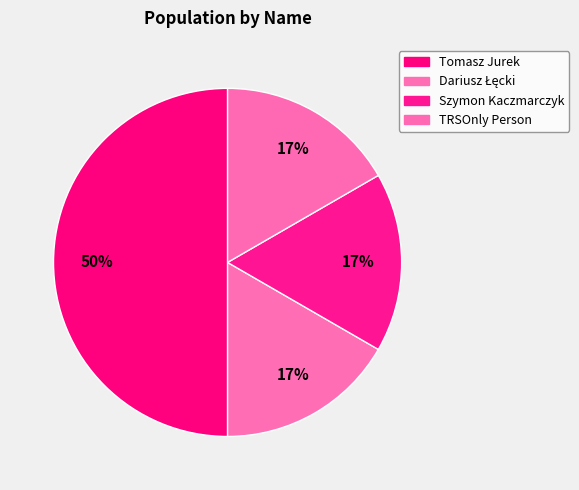

Between Szymon Kaczmarczyk and Tomasz Jurek, which is larger?

Tomasz Jurek